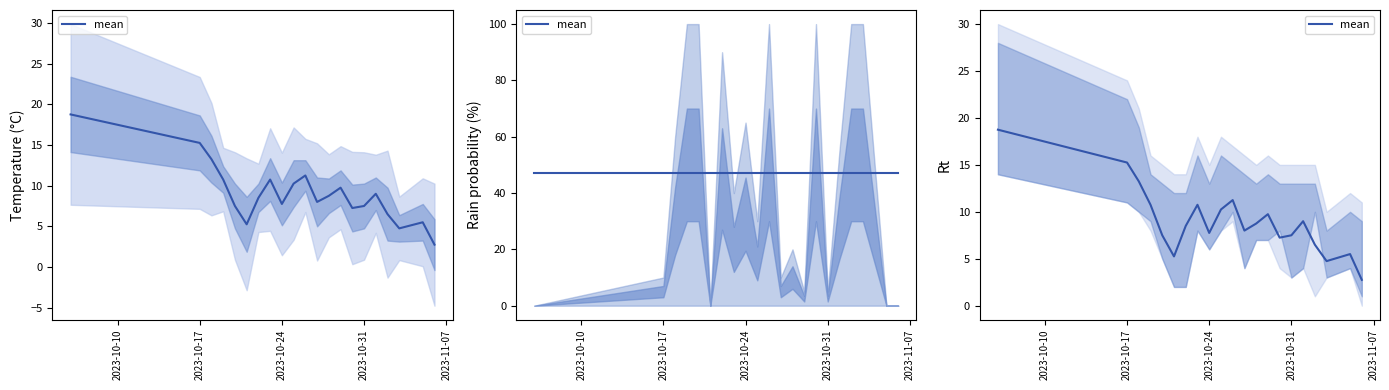

Reading right to left, extract all data points from this chart.

2.8	5.5	4.8	6.5	9.0	7.5	7.2	9.8	8.8	8.0	11.2	10.2	7.8	10.8	8.5	5.2	7.5	10.8	13.2	15.2	18.8